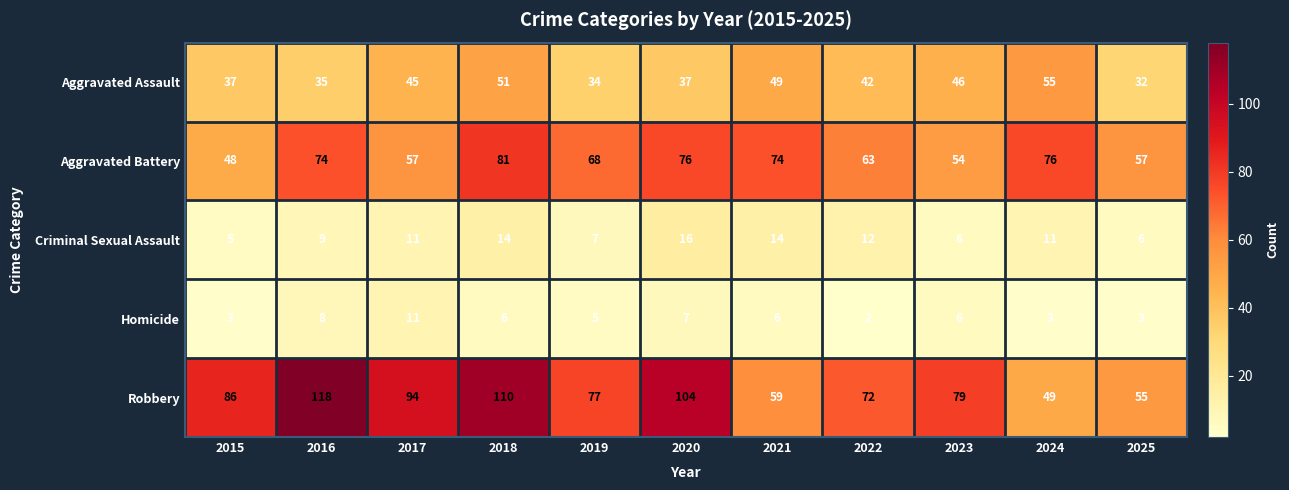

Which label corresponds to the smallest value in the chart?

2022